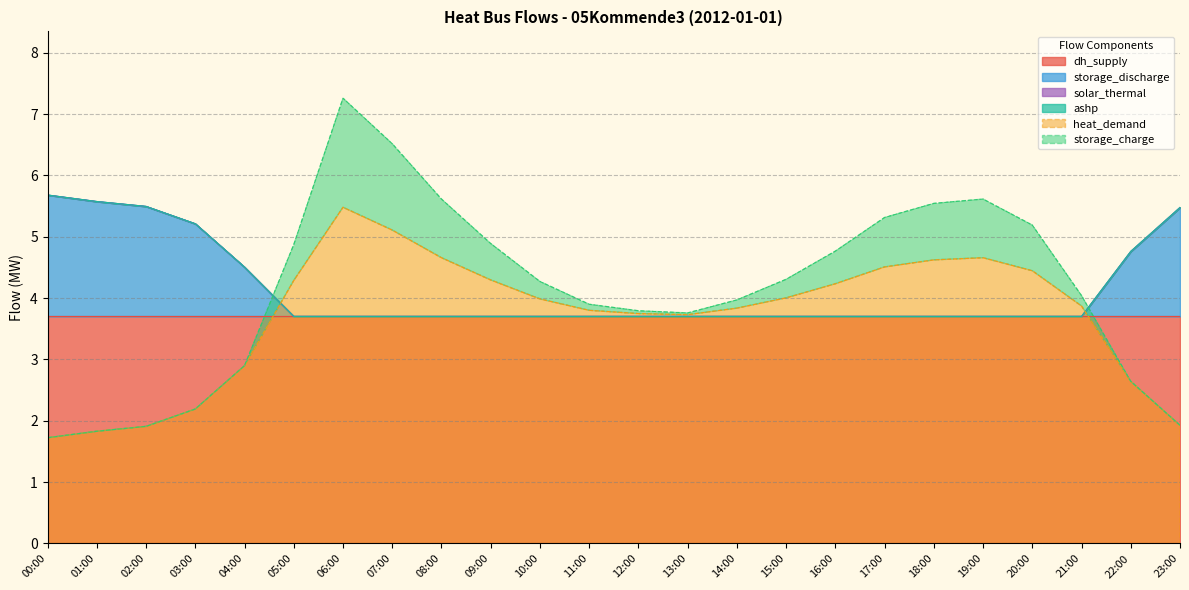

At which label is heat_demand closest to 3?

04:00